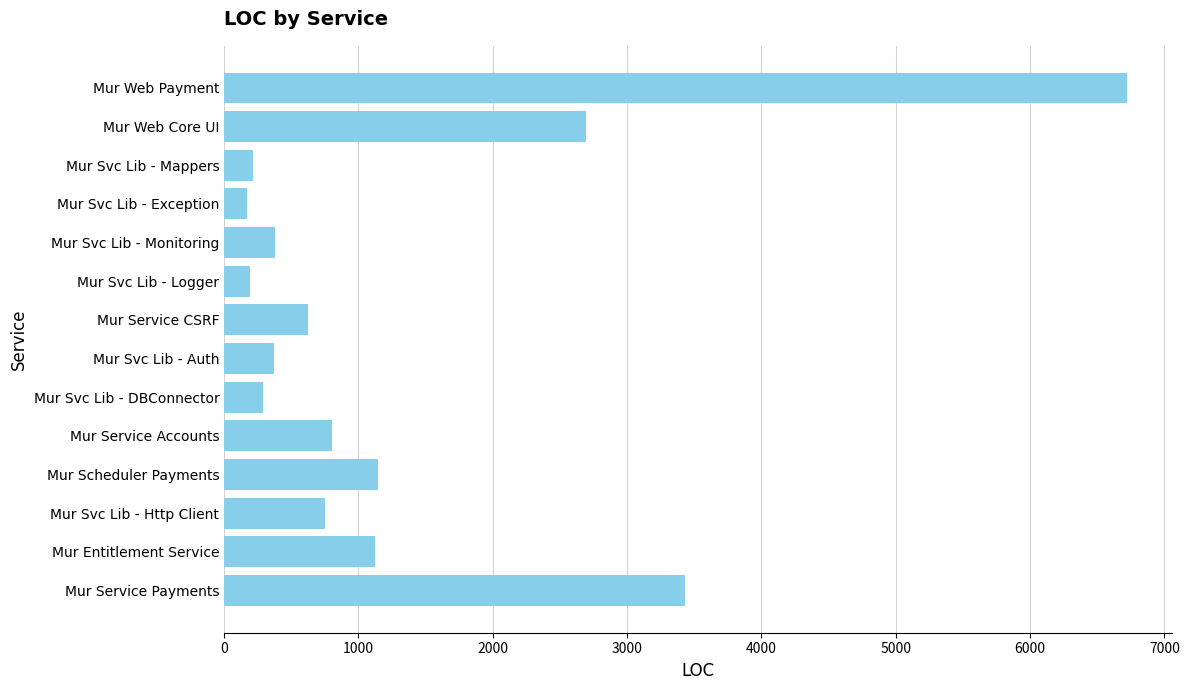

Approximately how many times larger is the value at Mur Service CSRF compared to Mur Svc Lib - Logger?

3.2